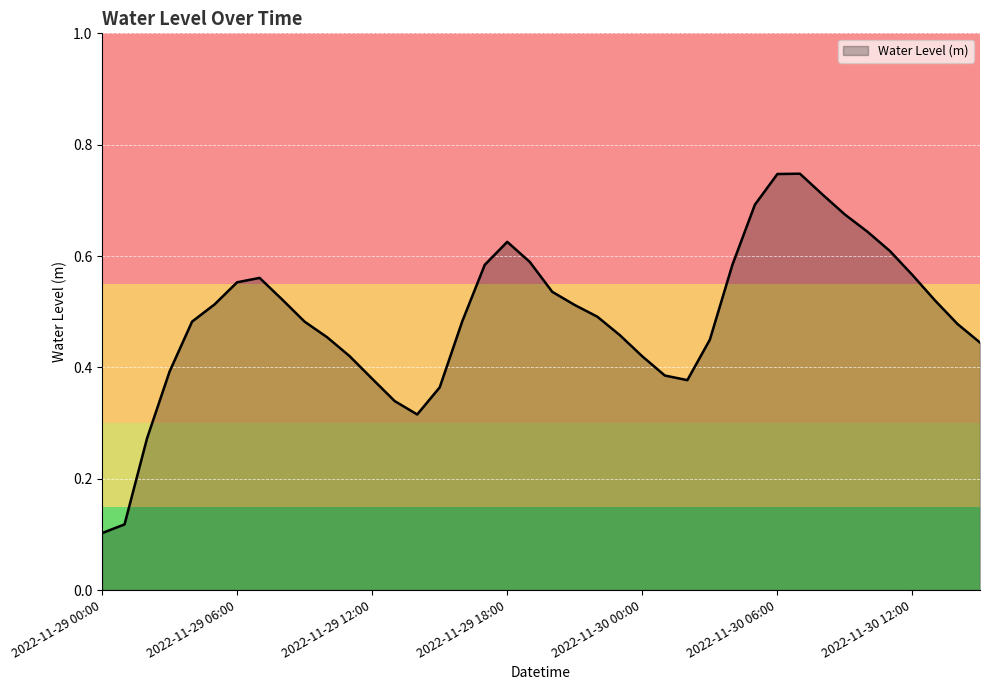

List the labels in order of value, smallest first.

2022-11-29 00:00, 2022-11-29 01:00, 2022-11-29 02:00, 2022-11-29 14:00, 2022-11-29 13:00, 2022-11-29 15:00, 2022-11-30 02:00, 2022-11-29 12:00, 2022-11-30 01:00, 2022-11-29 03:00, 2022-11-30 00:00, 2022-11-29 11:00, 2022-11-30 15:00, 2022-11-30 03:00, 2022-11-29 10:00, 2022-11-29 23:00, 2022-11-30 14:00, 2022-11-29 09:00, 2022-11-29 04:00, 2022-11-29 16:00, 2022-11-29 22:00, 2022-11-29 21:00, 2022-11-29 05:00, 2022-11-30 13:00, 2022-11-29 08:00, 2022-11-29 20:00, 2022-11-29 06:00, 2022-11-29 07:00, 2022-11-30 12:00, 2022-11-30 04:00, 2022-11-29 17:00, 2022-11-29 19:00, 2022-11-30 11:00, 2022-11-29 18:00, 2022-11-30 10:00, 2022-11-30 09:00, 2022-11-30 05:00, 2022-11-30 08:00, 2022-11-30 06:00, 2022-11-30 07:00